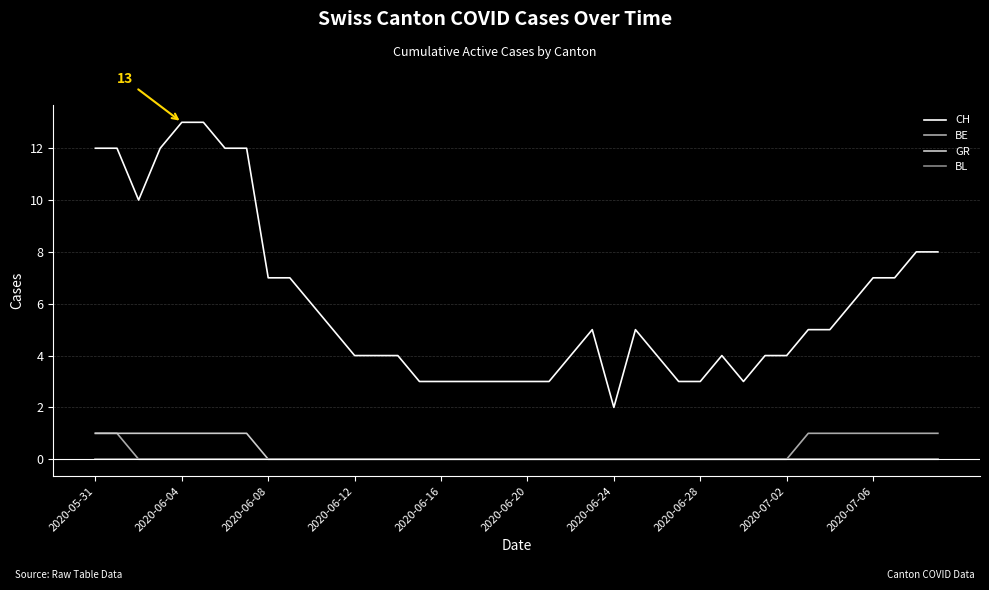

What is the maximum value shown in the chart?

13